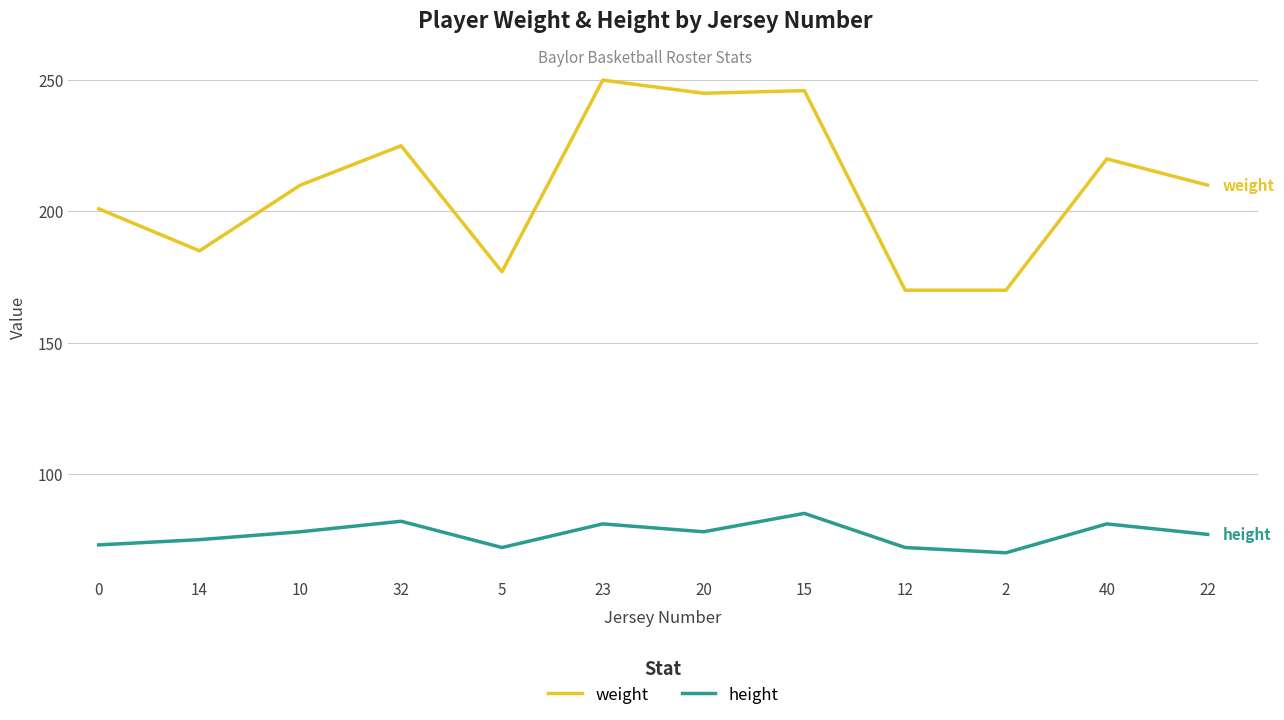

What is the spread (max minus min) of values at 40?

139